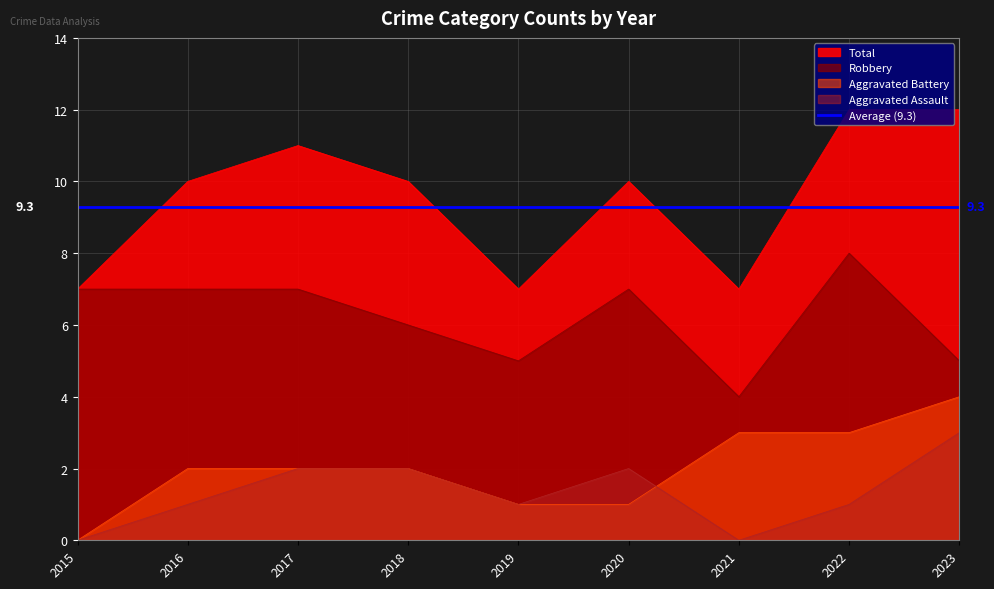

At which category does Aggravated Assault reach its first local valley?

2019